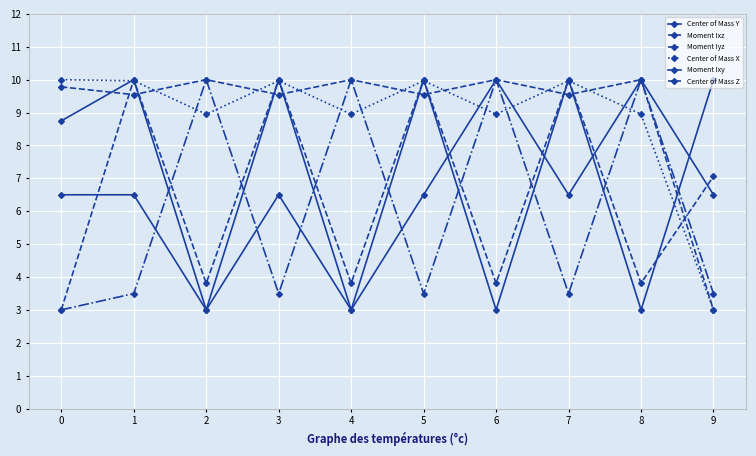

Which series has the largest total across all categories?

Moment Ixz